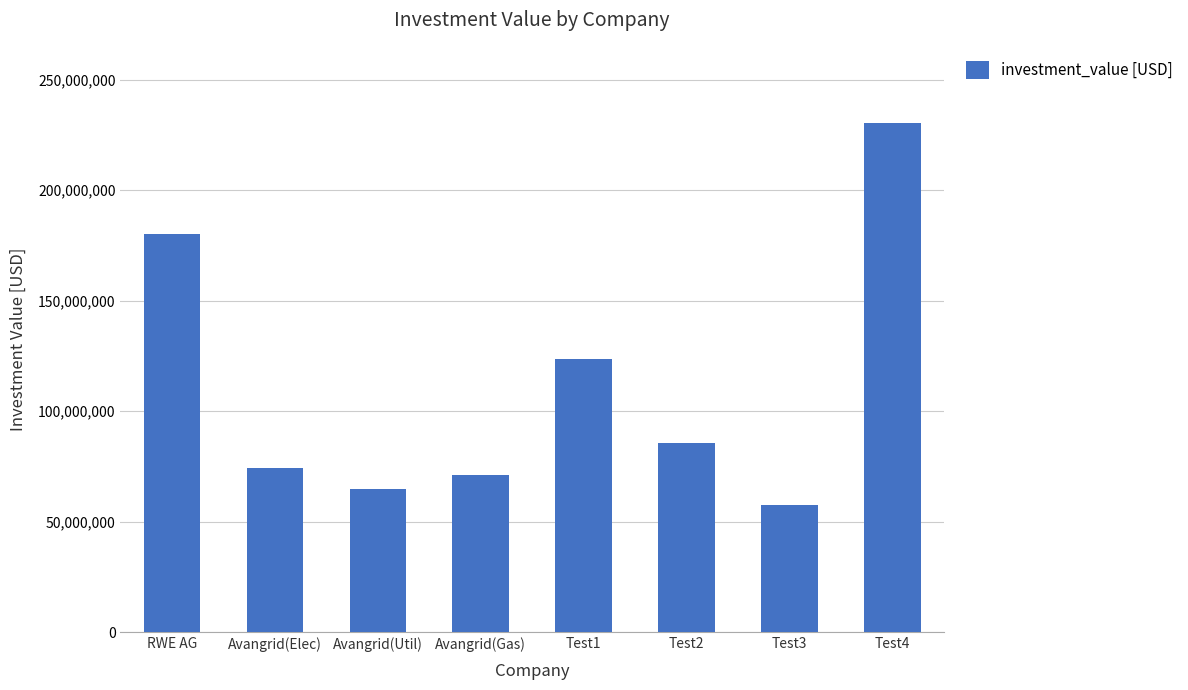

Approximately how many times larger is the value at Test2 compared to Avangrid(Util)?

1.3